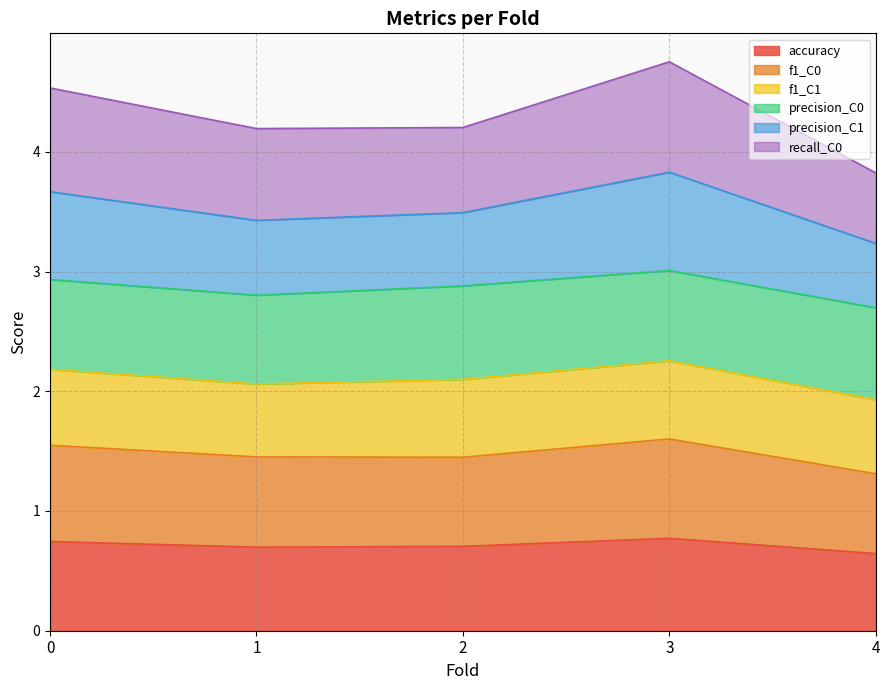

What is the total value across all series at 2?

4.2